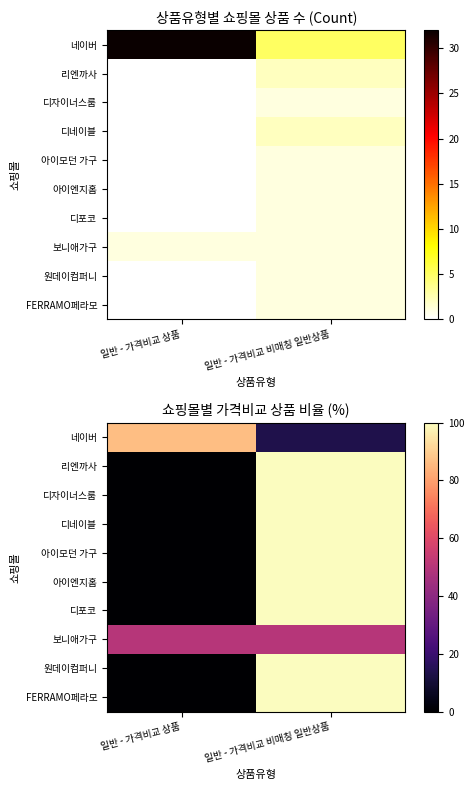

At which category does the chart reach its peak across all series?

일반 - 가격비교 비매칭 일반상품